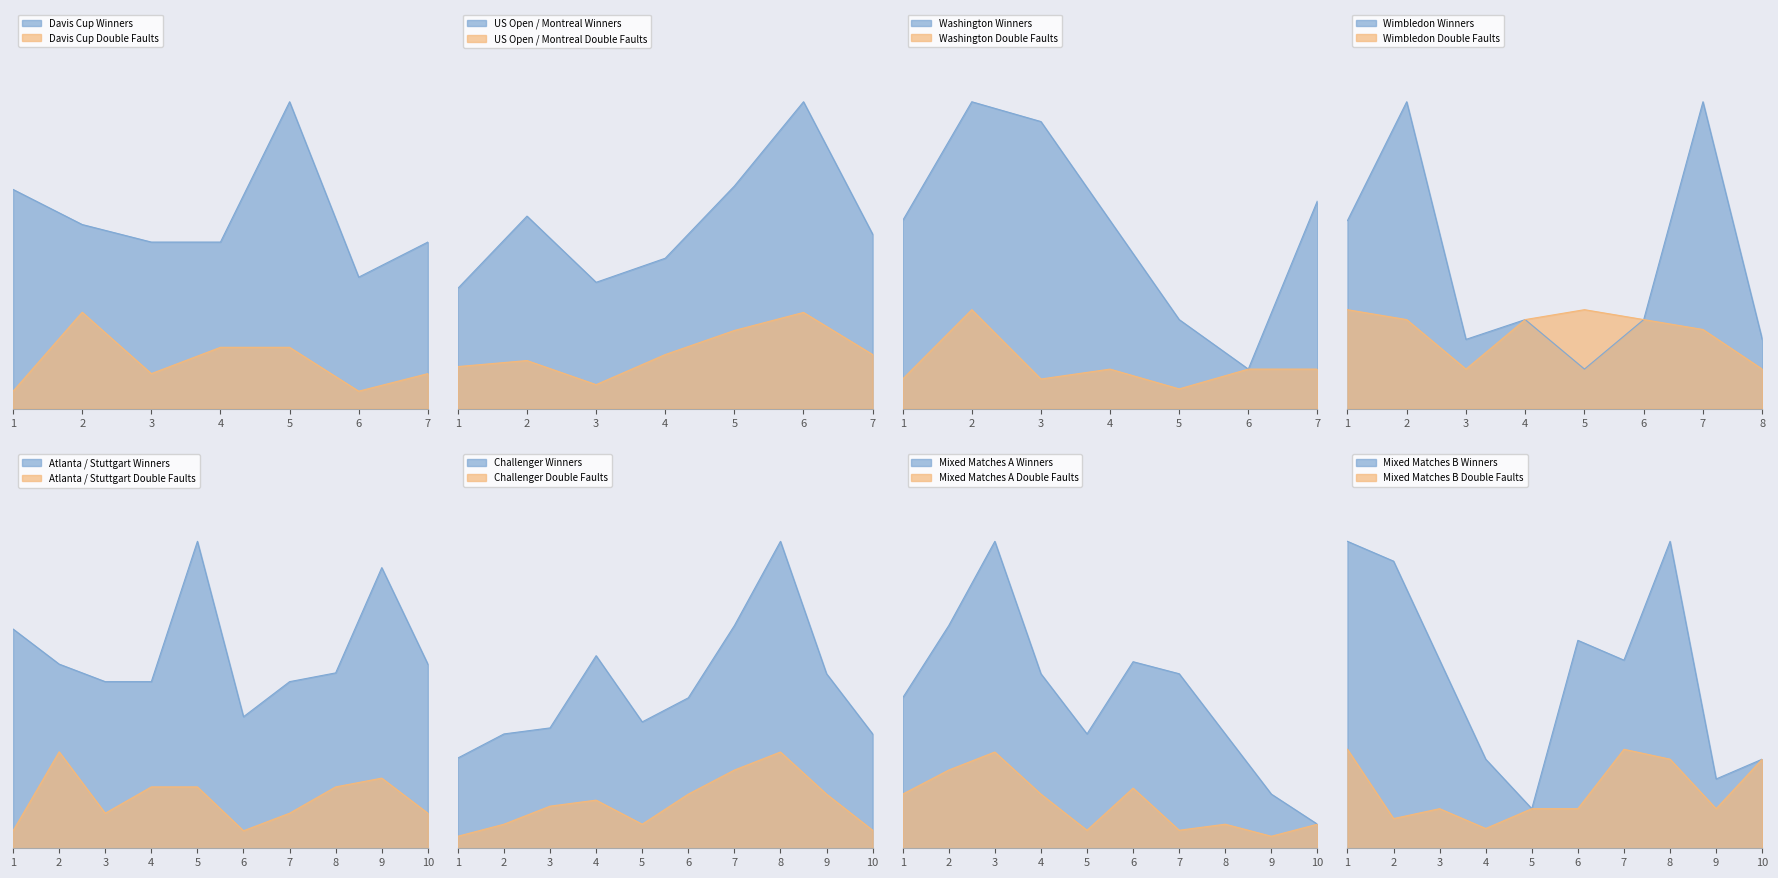

What is the difference between the highest and lowest values at 5?

13